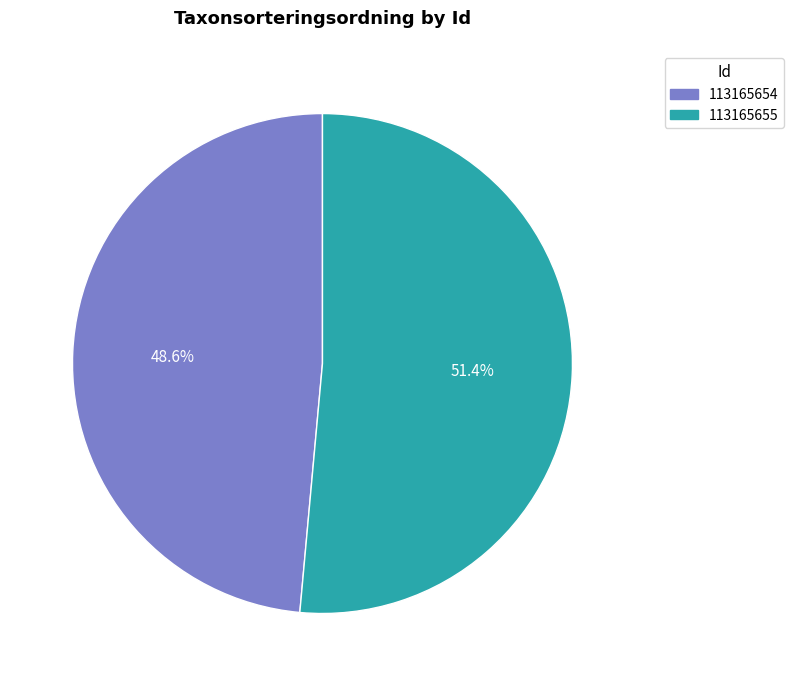

To the nearest percent, what portion does 113165655 represent?

51%